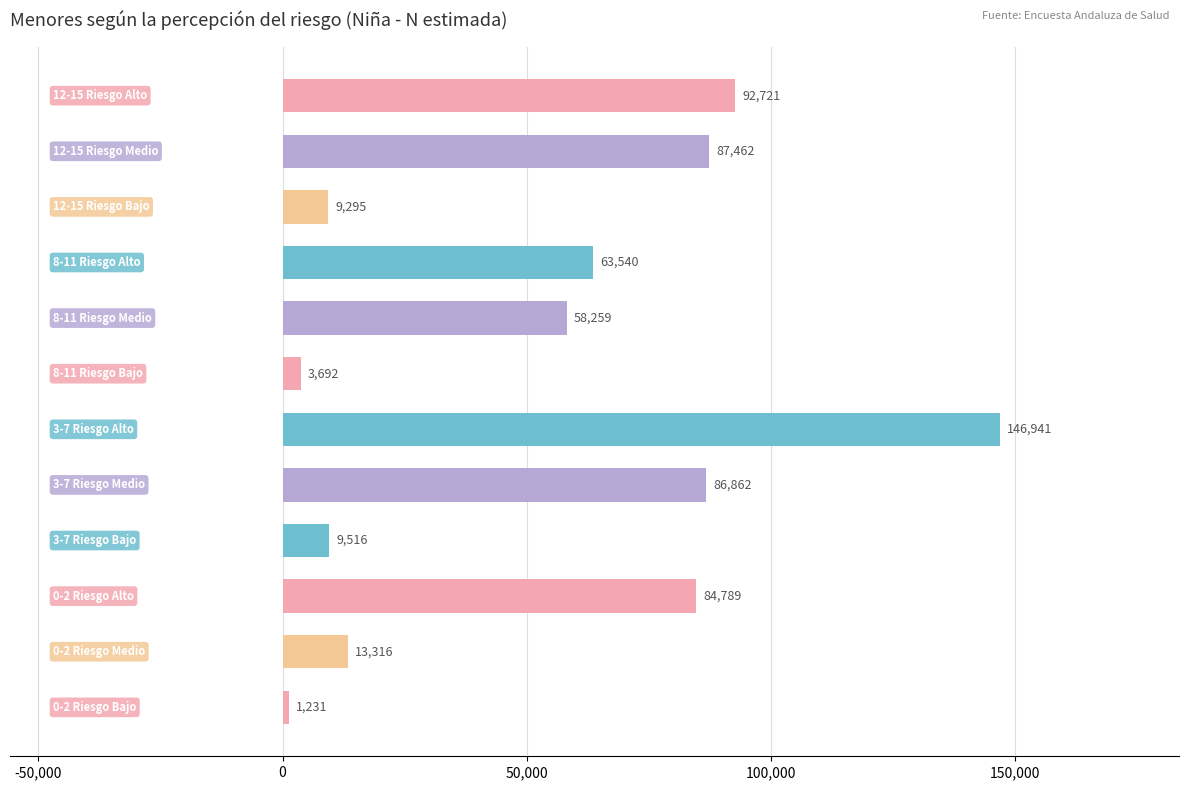

What is the average value?

54802